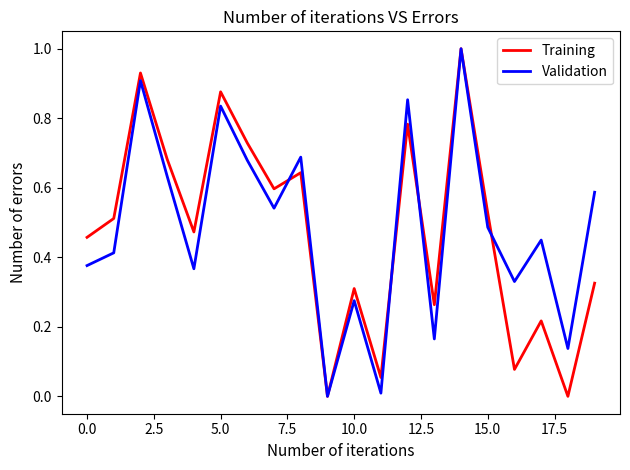

What is the maximum value shown in the chart?

1.0